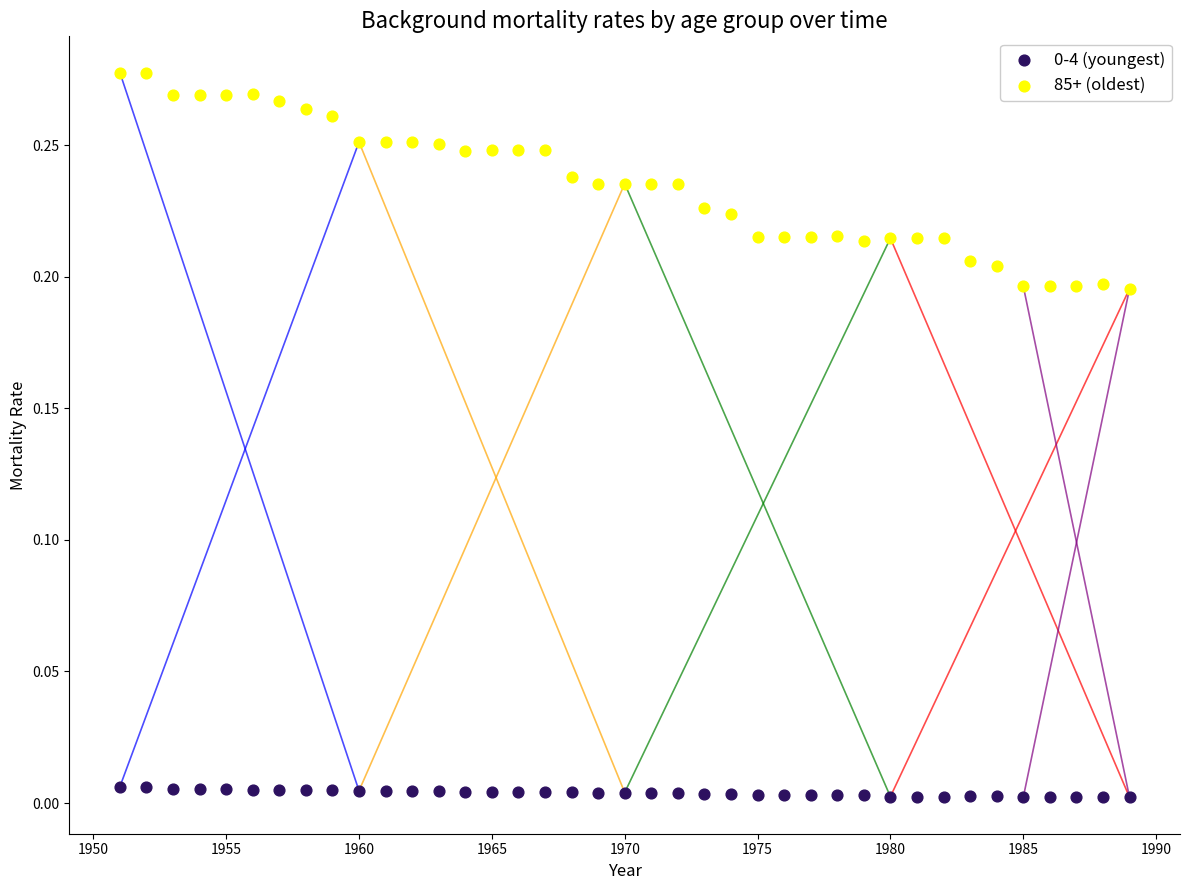

Which series reaches the maximum Y coordinate?

85+ (oldest)